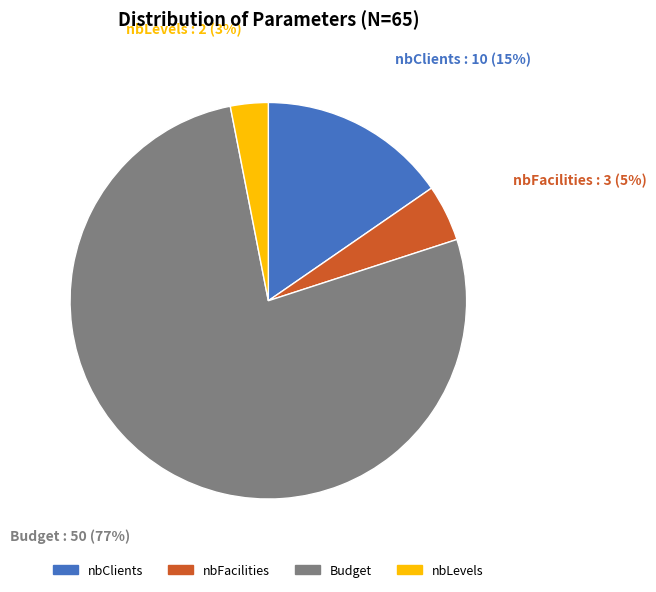

Do Budget and nbClients together represent more than half of the pie?

Yes